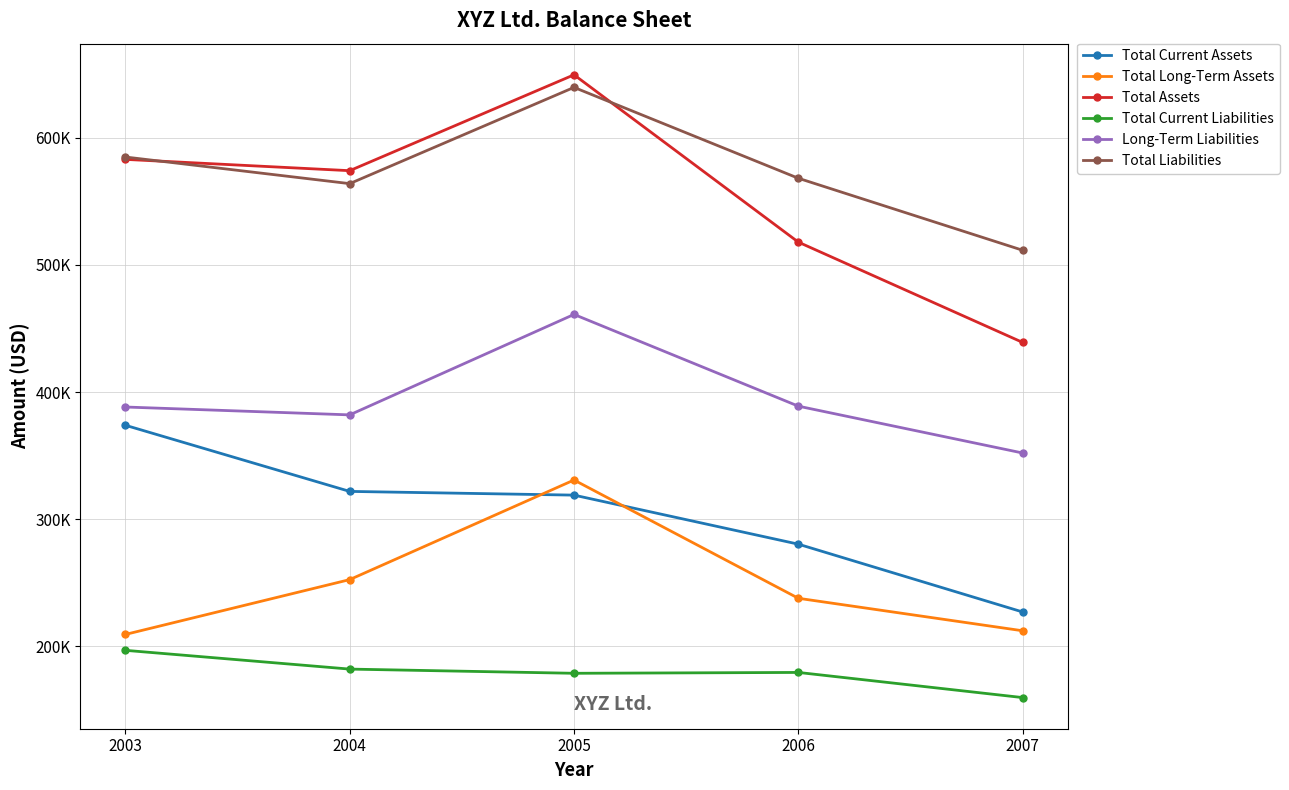

Rank the series by their maximum value, from highest to lowest.

Total Assets, Total Liabilities, Long-Term Liabilities, Total Current Assets, Total Long-Term Assets, Total Current Liabilities